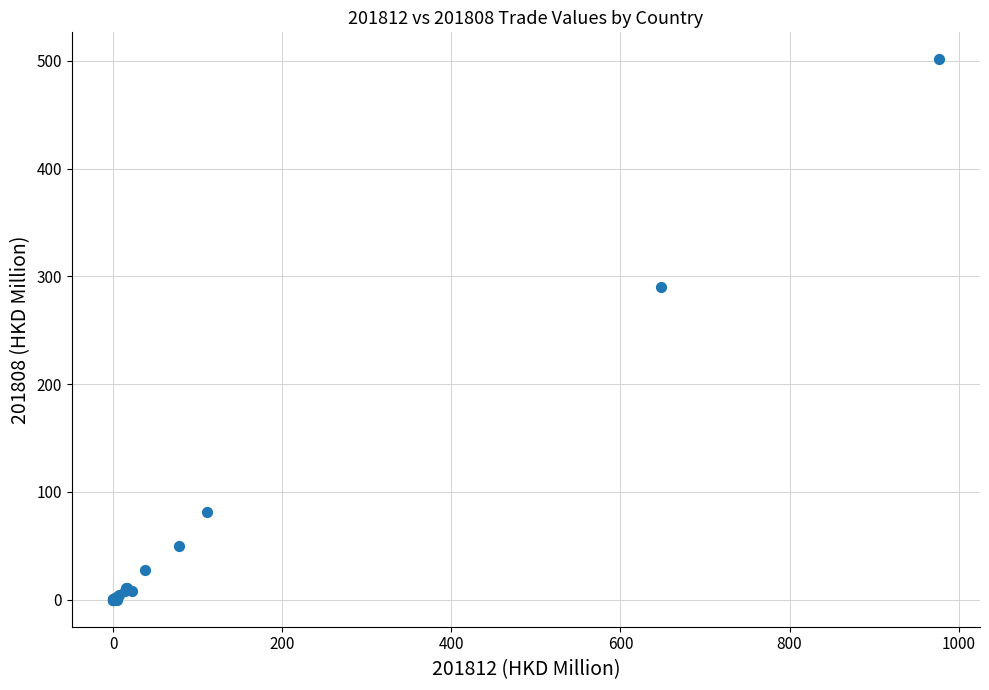

What Y value in the scatter plot is closest to 250?

290.5